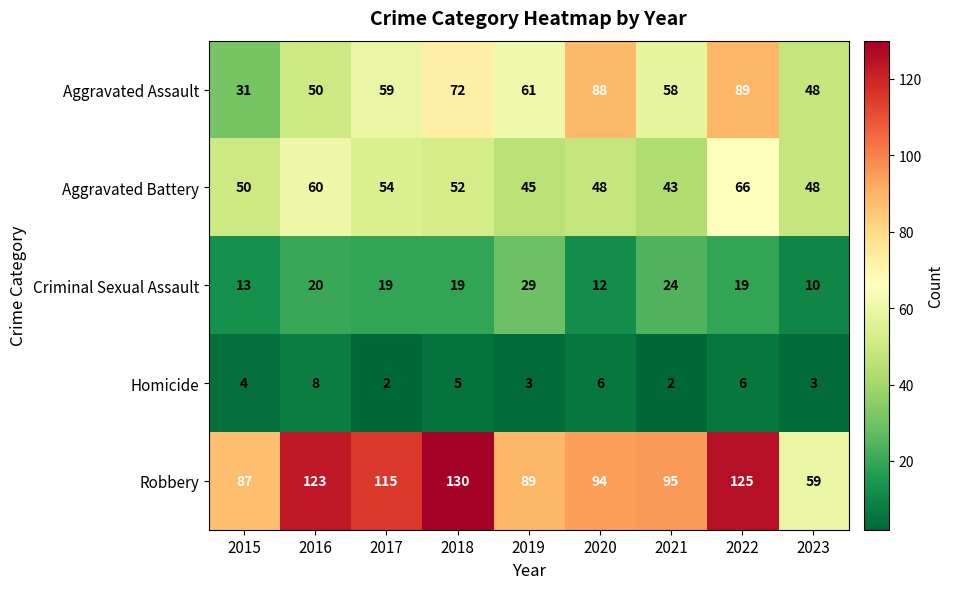

True or false: Aggravated Battery has a value of 48 at 2023.

True